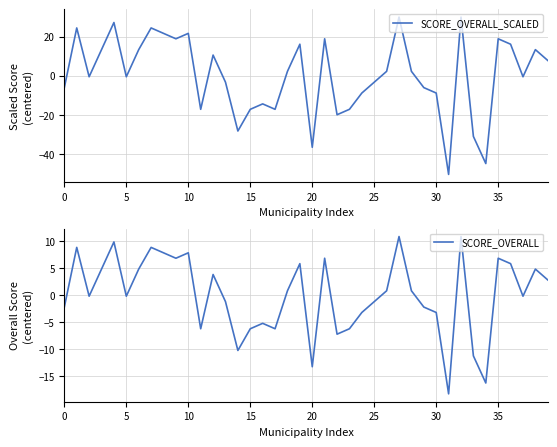

Between 27 and 9, which is larger?

27